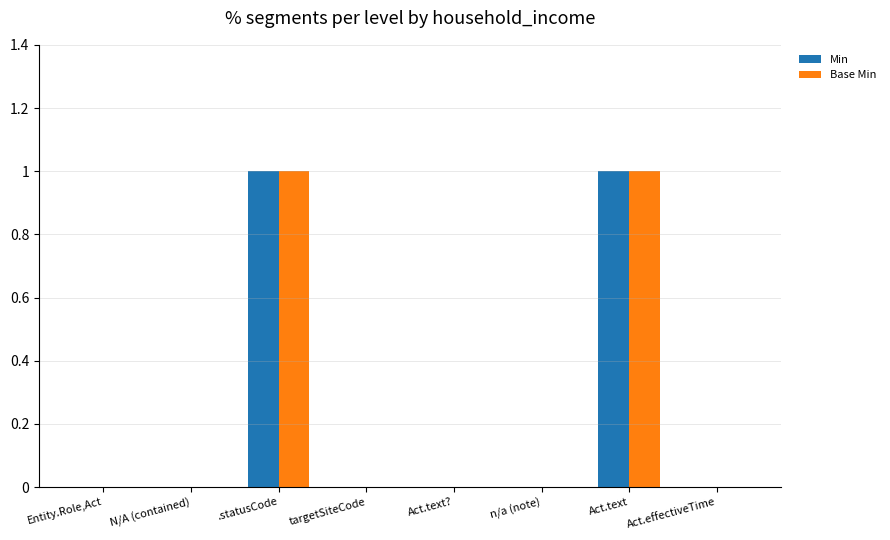

Is it true that Base Min equals -1 at Act.text??

False